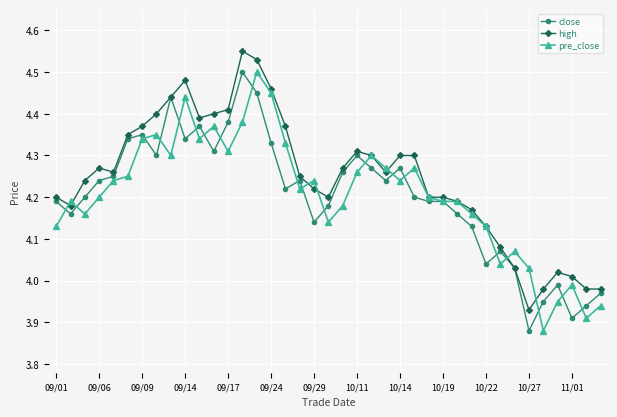

At how many categories does at least one series exceed 4?

36